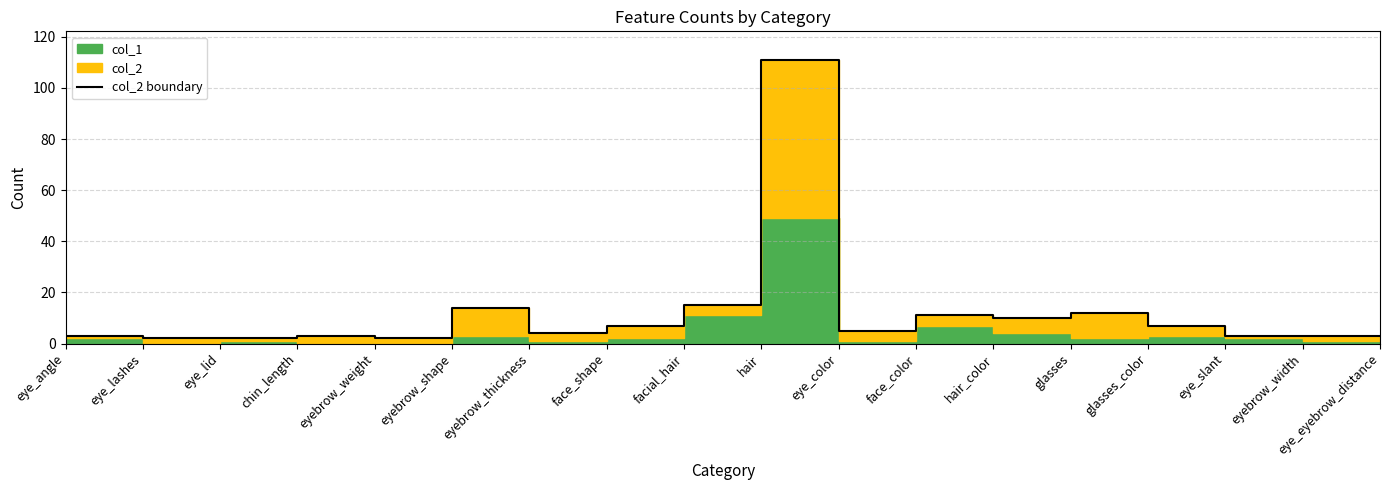

List the labels in order of value, smallest first.

eye_lashes, eye_lid, eyebrow_weight, eye_angle, chin_length, eye_slant, eyebrow_width, eye_eyebrow_distance, eyebrow_thickness, eye_color, face_shape, glasses_color, hair_color, face_color, glasses, eyebrow_shape, facial_hair, hair